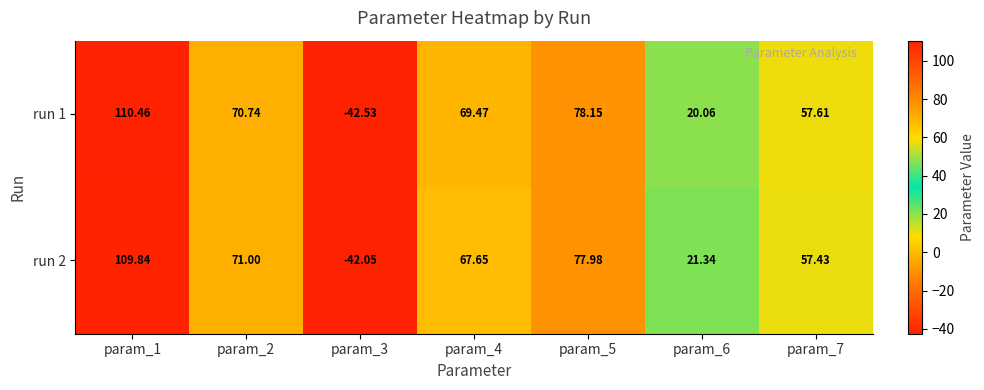

Is the value of run 1 at param_1 greater than the value of run 2 at param_3?

Yes